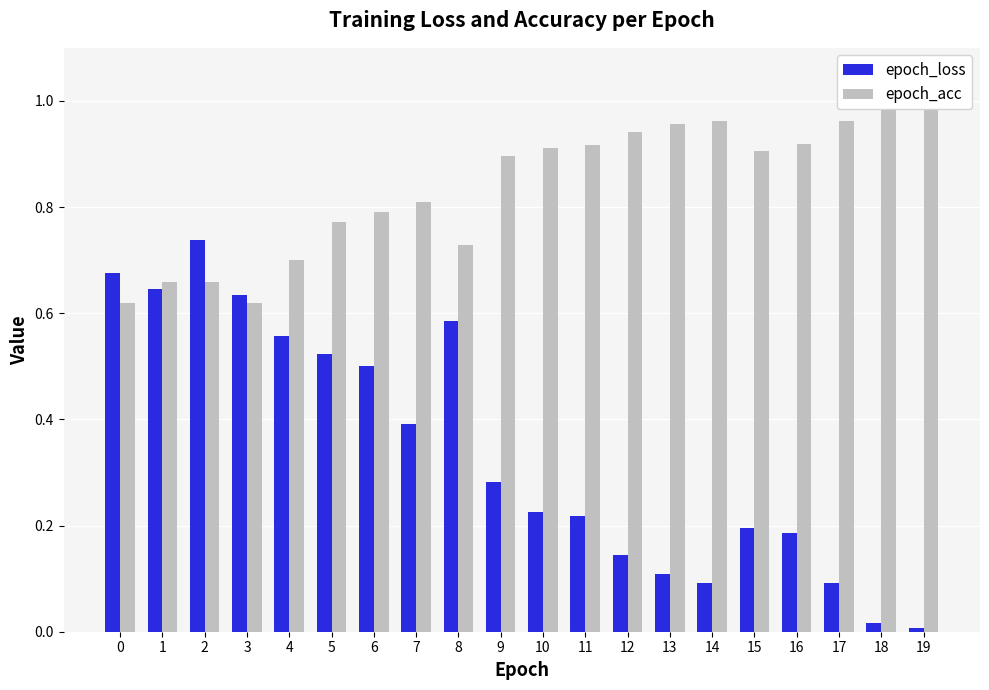

At which category is the sum across all series the highest?

2